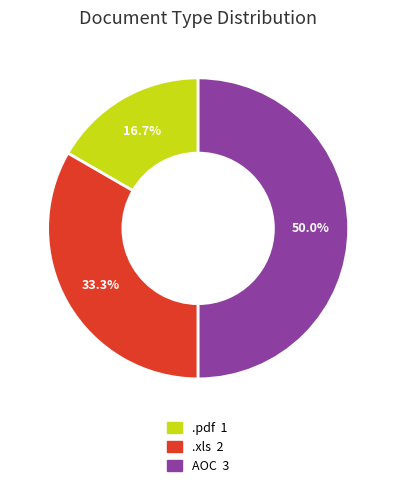

How much of the chart is everything except AOC?

50.0%